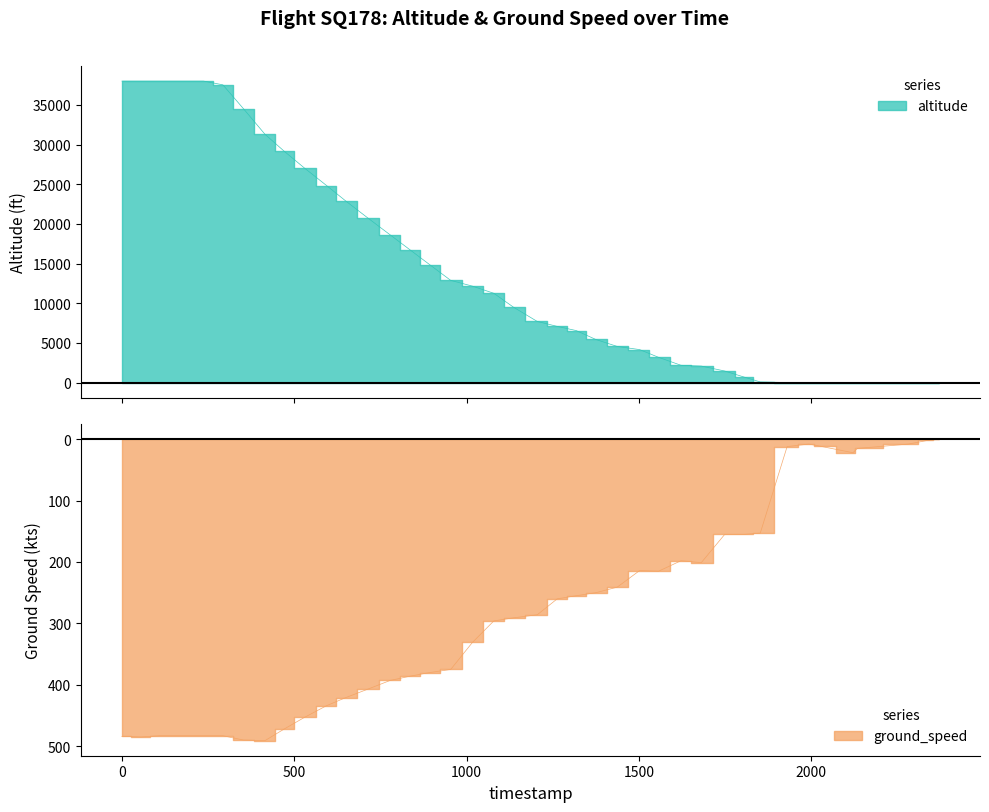

How many positive values does the ground_speed series have?

32